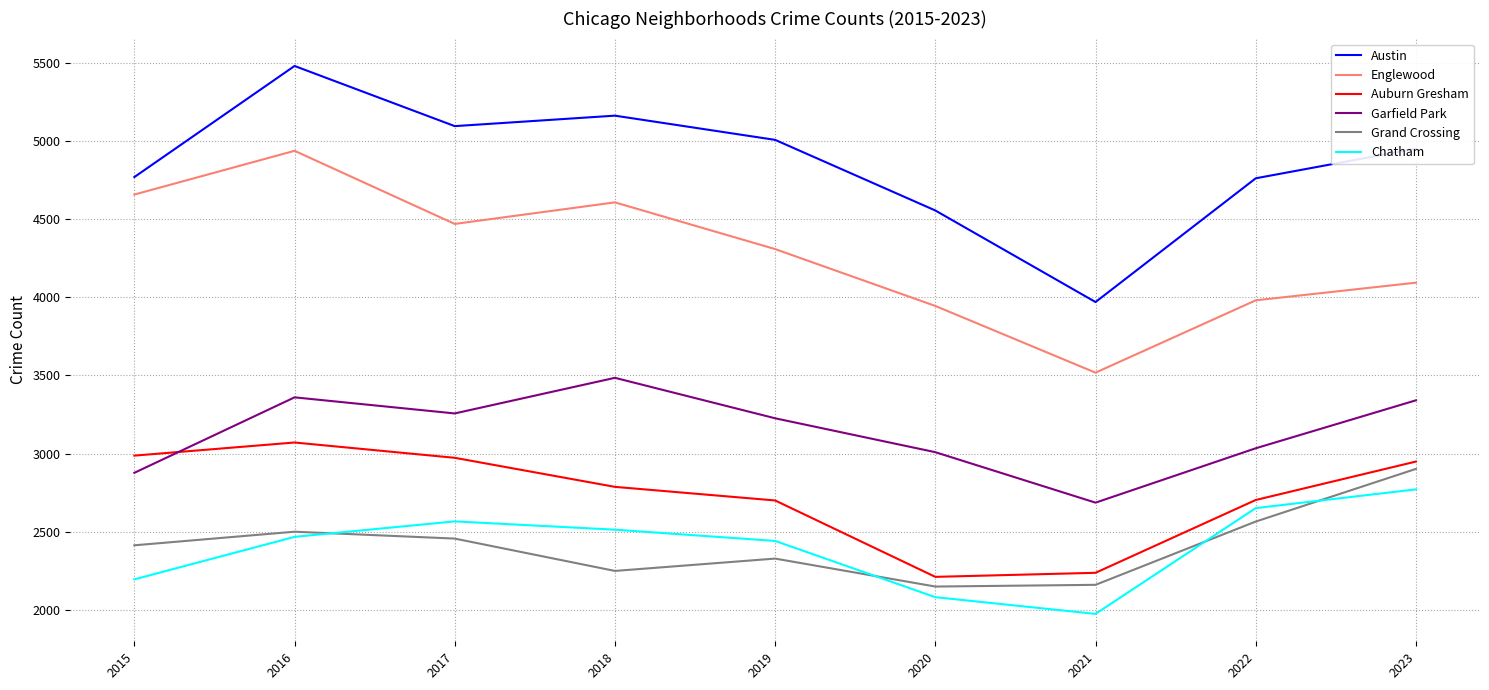

Which category has the highest value in the Austin series?

2016